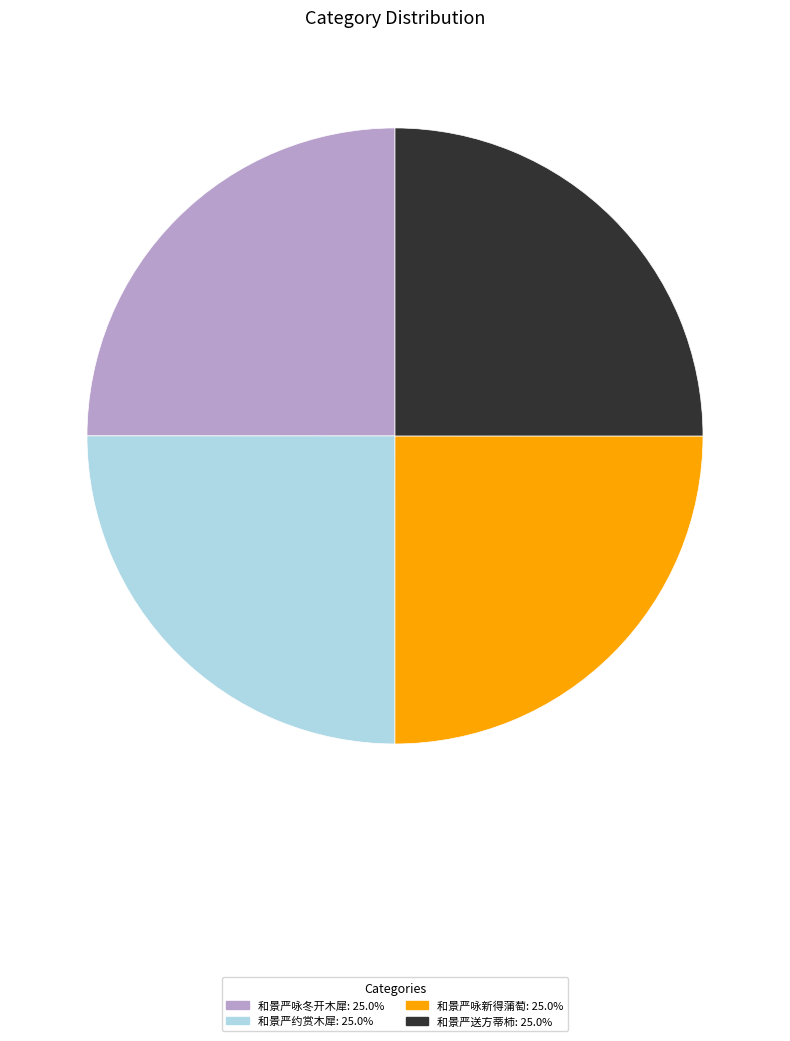

Does any single category account for the majority?

No